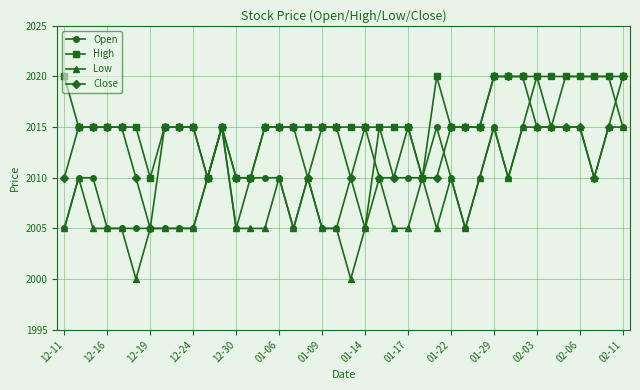

Count the Close values in the range 2010 to 2015.

35